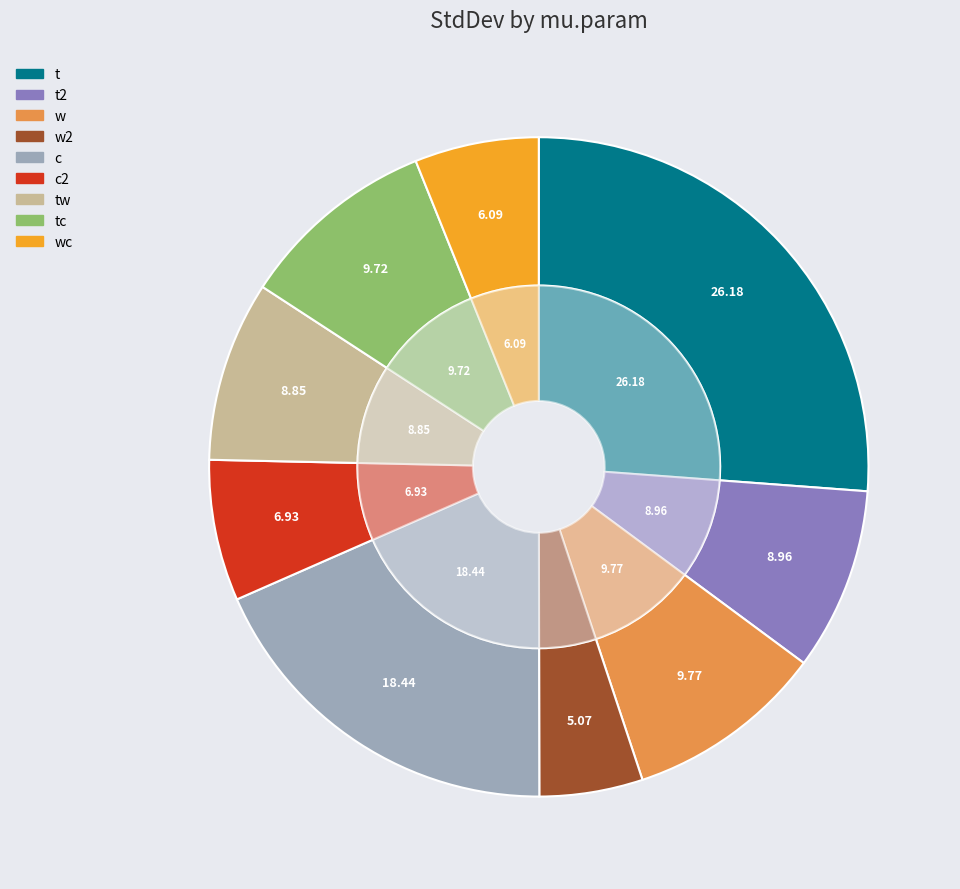

What is the largest slice in the pie chart?

t